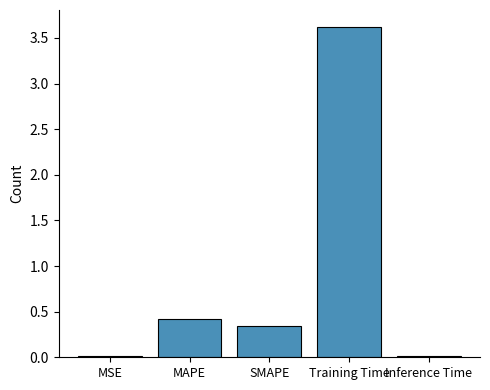

How many categories are shown in the chart?

5